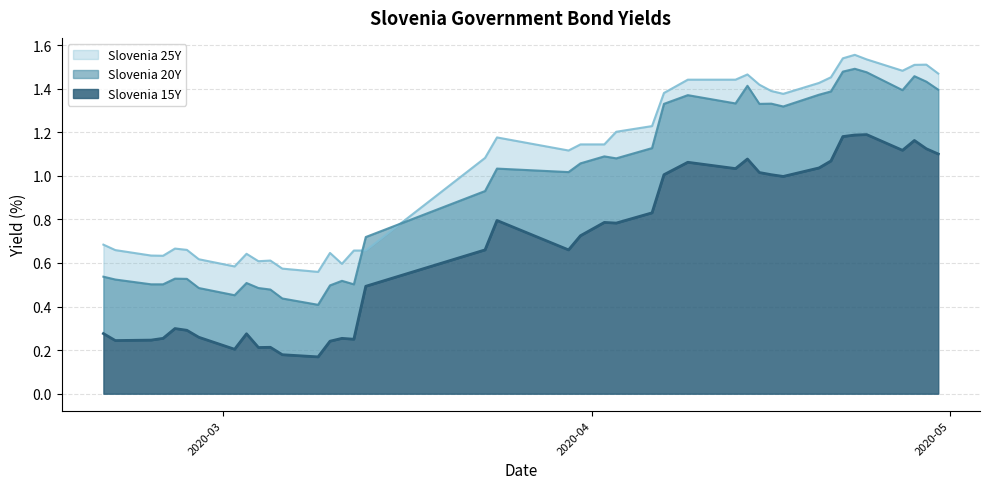

What is the spread (max minus min) of values at 2020-04-30?

0.4